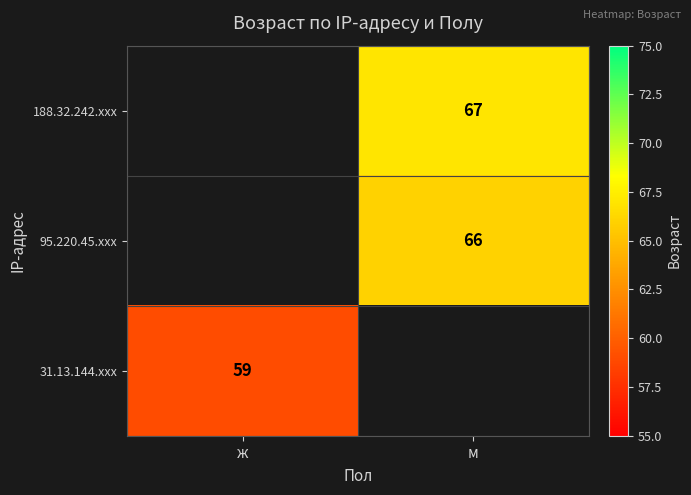

Is it true that 31.13.144.xxx equals 59 at ж?

True